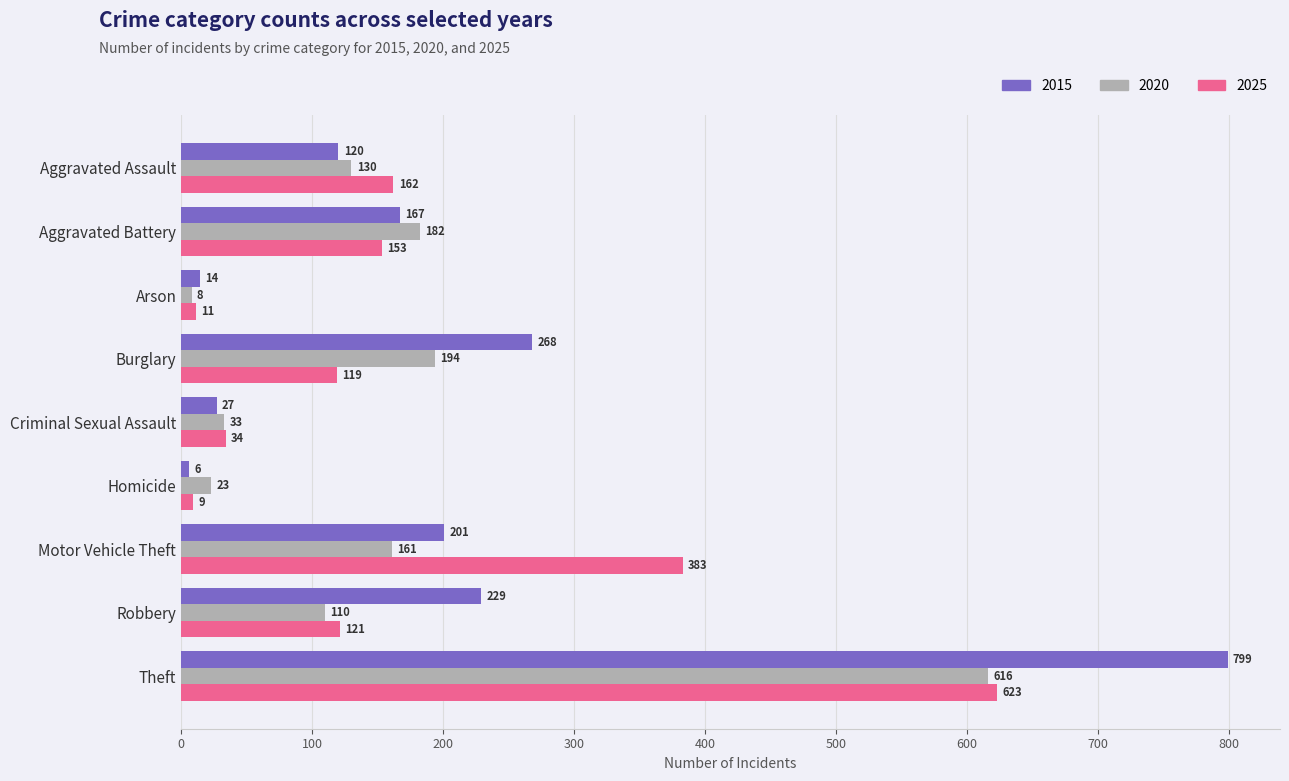

True or false: 2020 has a value of 110 at Robbery.

True